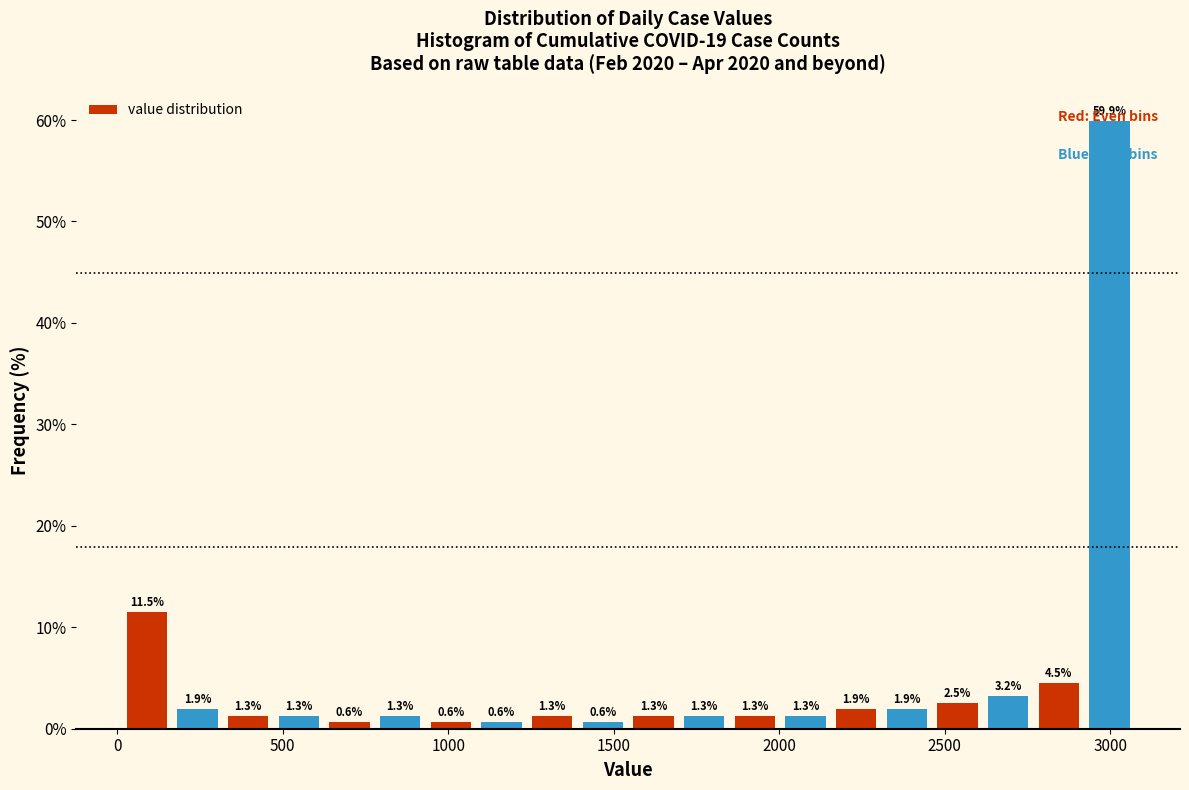

Around what value on the x-axis is the tallest bar? Give the approximate position of its centre, as read against the axis.

3000